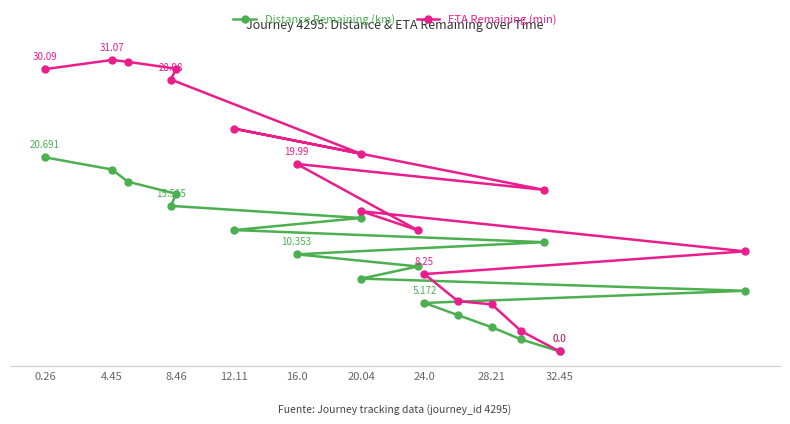

Reading right to left, extract all data points from this chart.

Distance Remaining (km): 0.0	1.3	2.6	3.9	5.2	6.5	7.8	9.1	10.4	11.6	12.9	14.2	15.5	16.8	18.1	19.4	20.7
ETA Remaining (min): 0.0	2.2	5.0	5.4	8.2	10.7	14.9	12.9	20.0	17.2	23.7	21.1	29.0	30.1	30.9	31.1	30.1